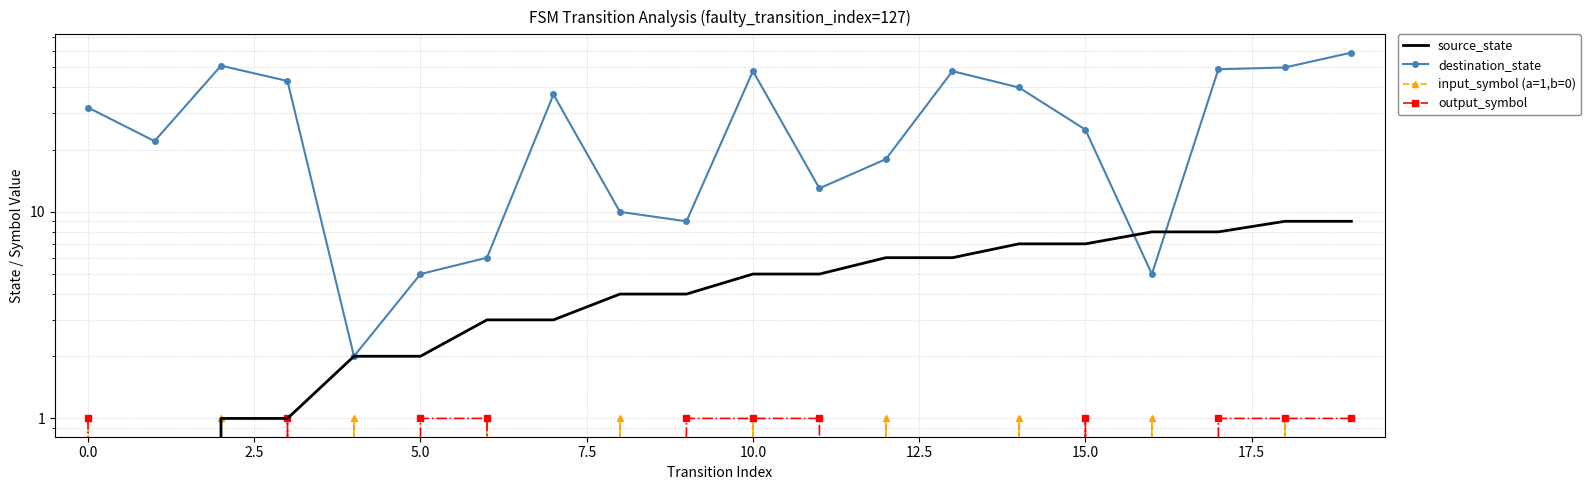

Reading left to right, transcribe all the data shown in this chart.

source_state: 0	0	1	1	2	2	3	3	4	4	5	5	6	6	7	7	8	8	9	9
destination_state: 32	22	51	43	2	5	6	37	10	9	48	13	18	48	40	25	5	49	50	59
input_symbol (a=1,b=0): 1	0	1	0	1	0	1	0	1	0	1	0	1	0	1	0	1	0	1	0
output_symbol: 1	0	0	1	0	1	1	0	0	1	1	1	0	0	0	1	0	1	1	1